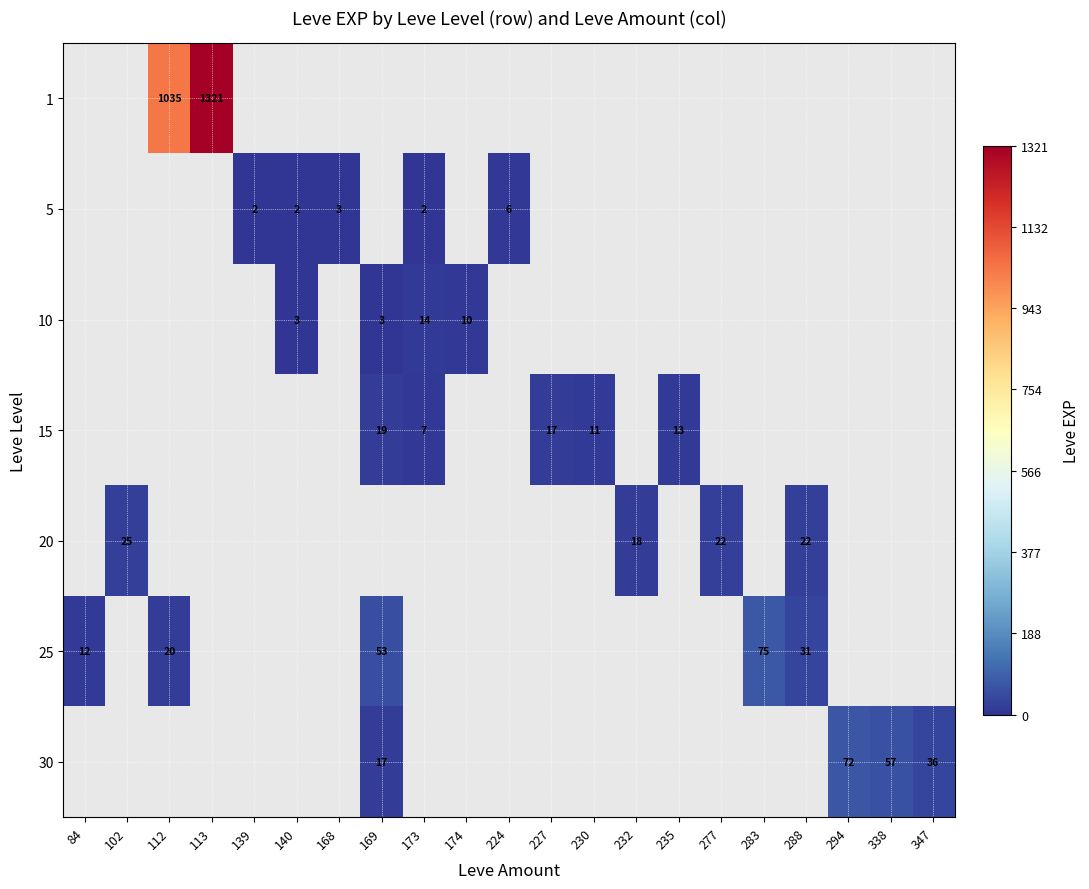

Which category has the highest value across all series?

113